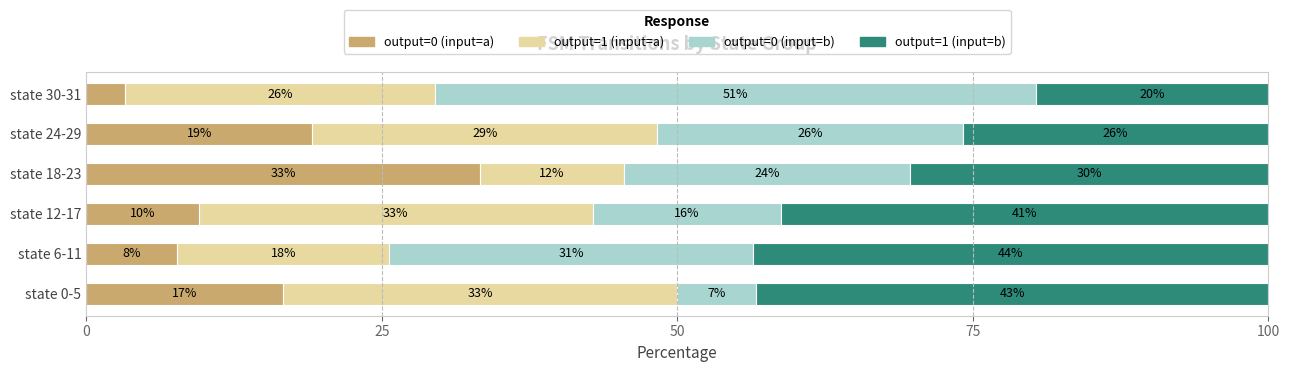

What position from the left is state 0-5?

1